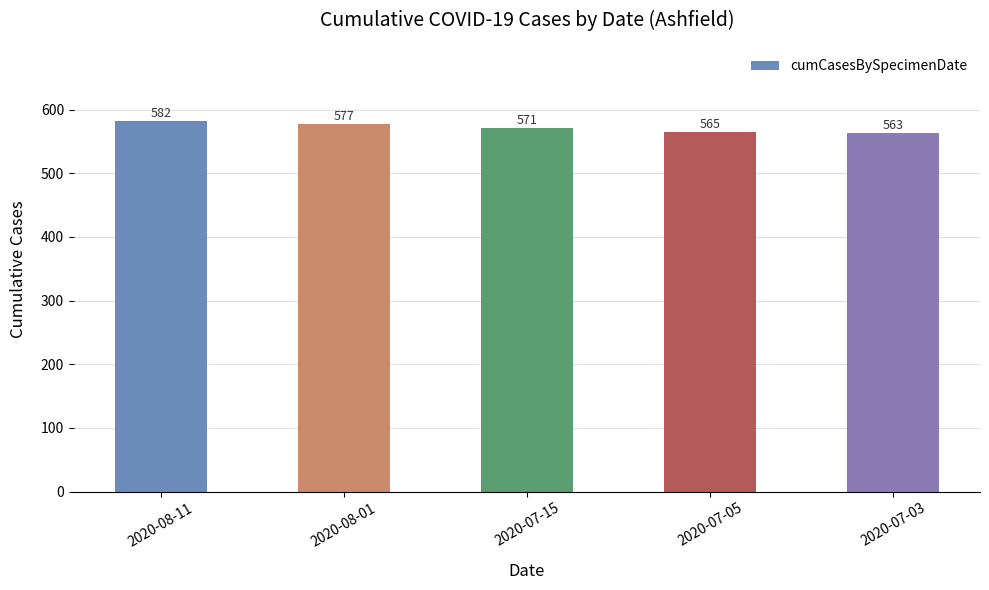

What value does the data have at 2020-07-05, to the nearest 5?

565